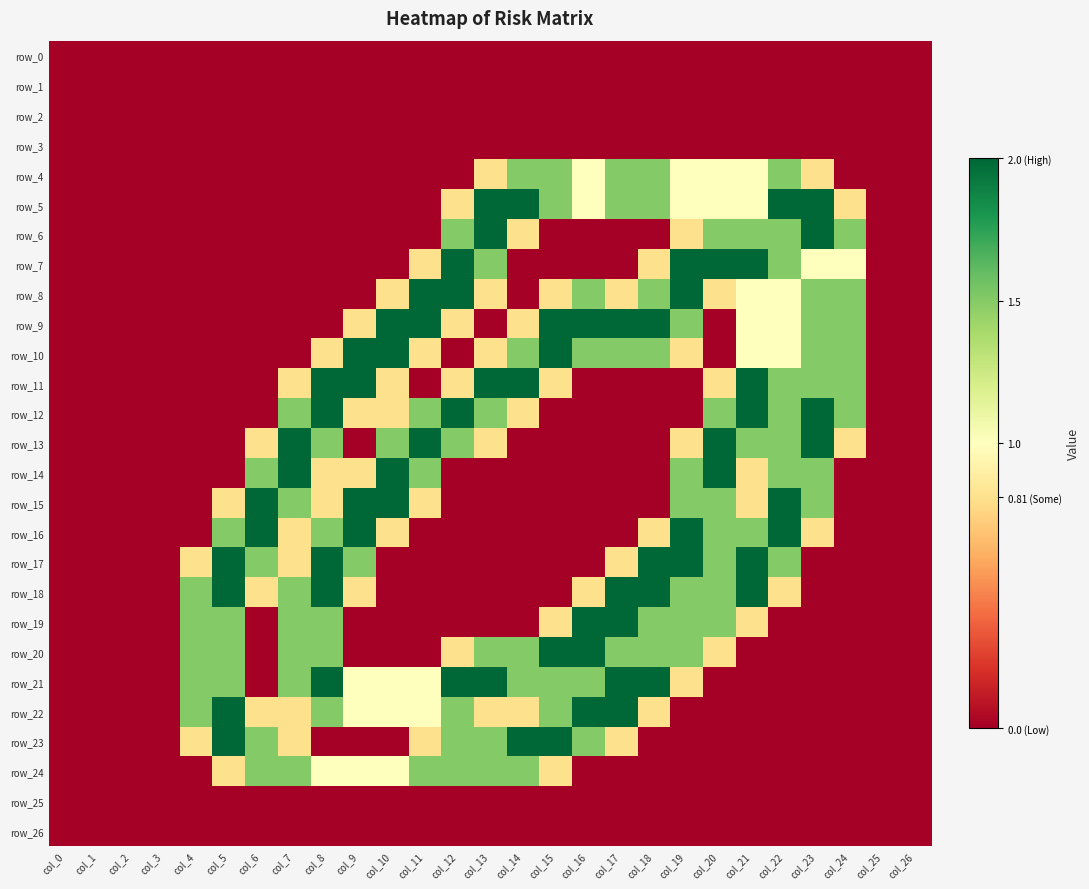

What is the difference between the row_20 values at col_8 and col_21?

1.5